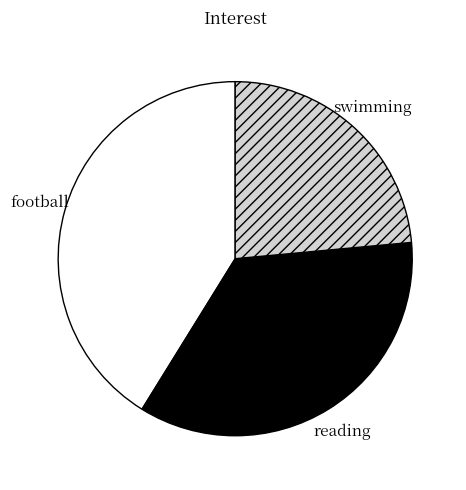

Is it true that reading is 35% of the pie?

True